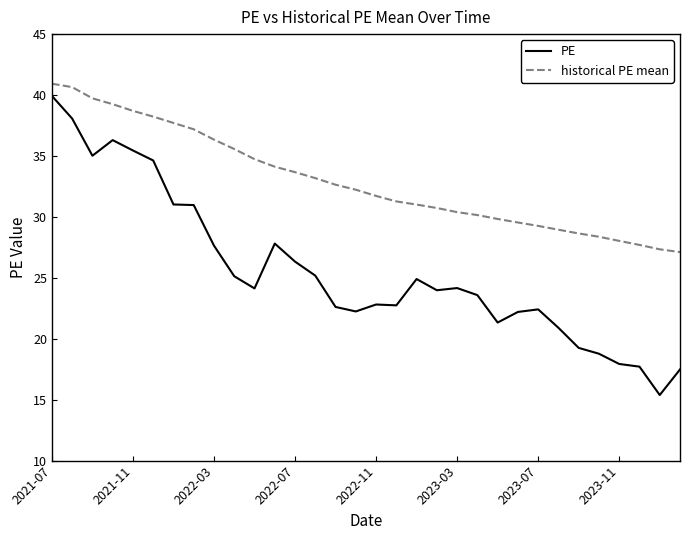

What is the minimum value for historical PE mean?

27.1